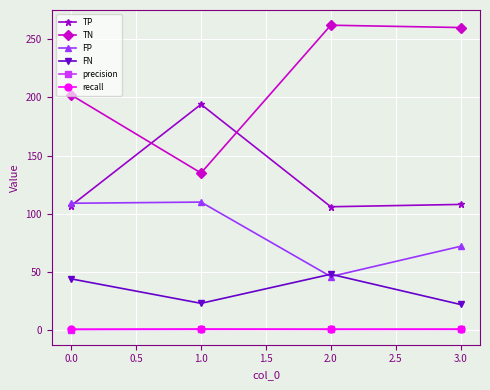

What is the maximum value for FP?

110.0